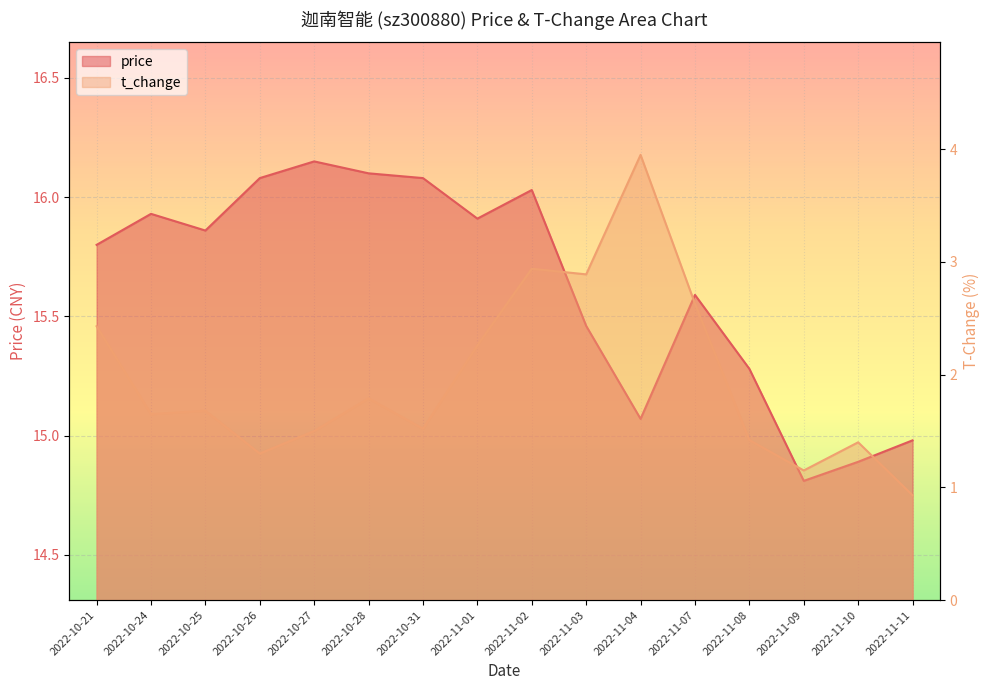

Which series has the largest range (max minus min)?

t_change